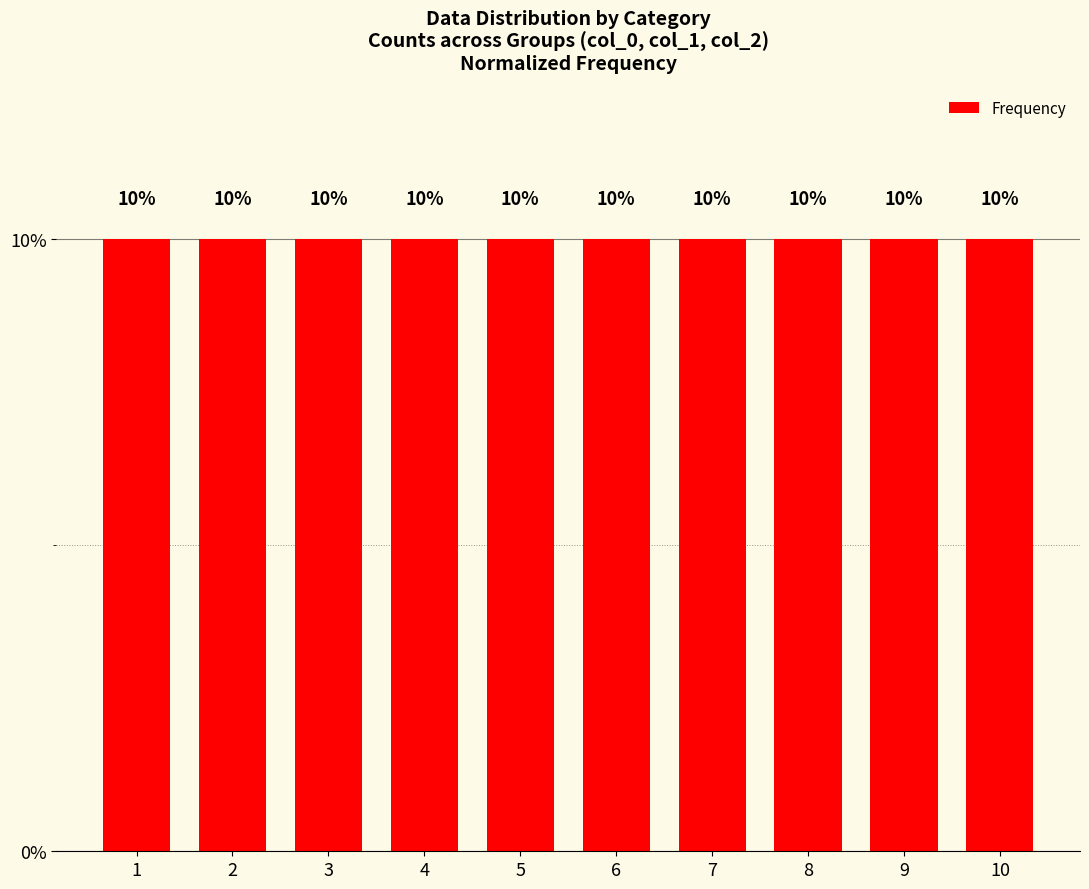

Which has a higher value, 9 or 1?

1